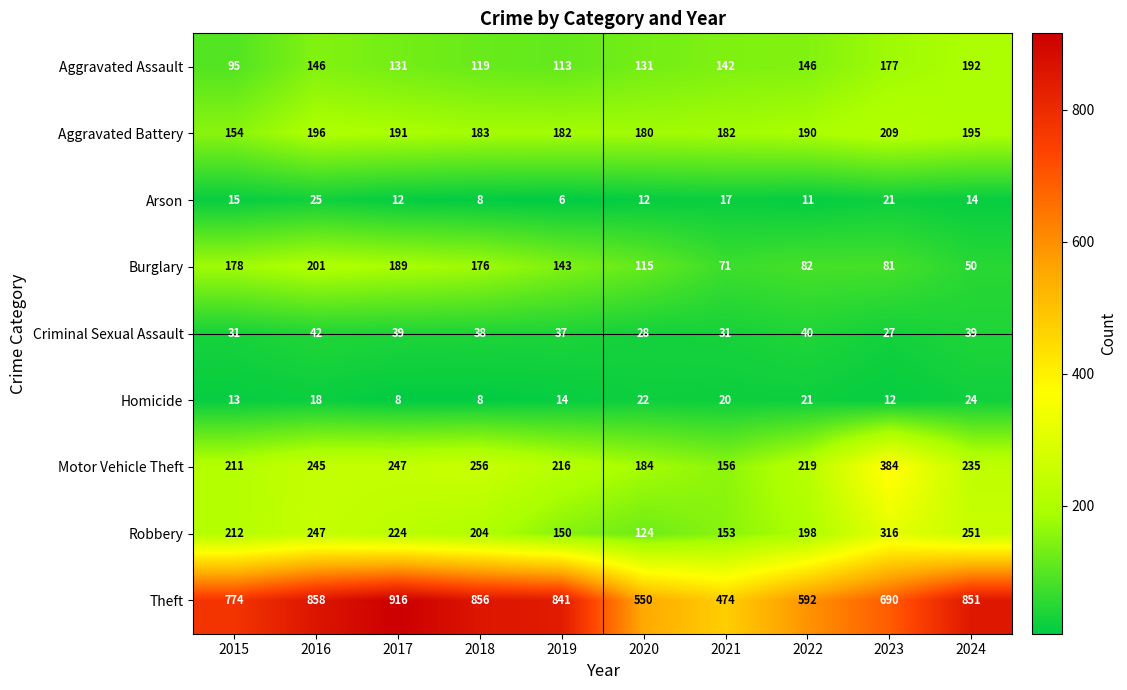

What is the greatest value displayed?

916